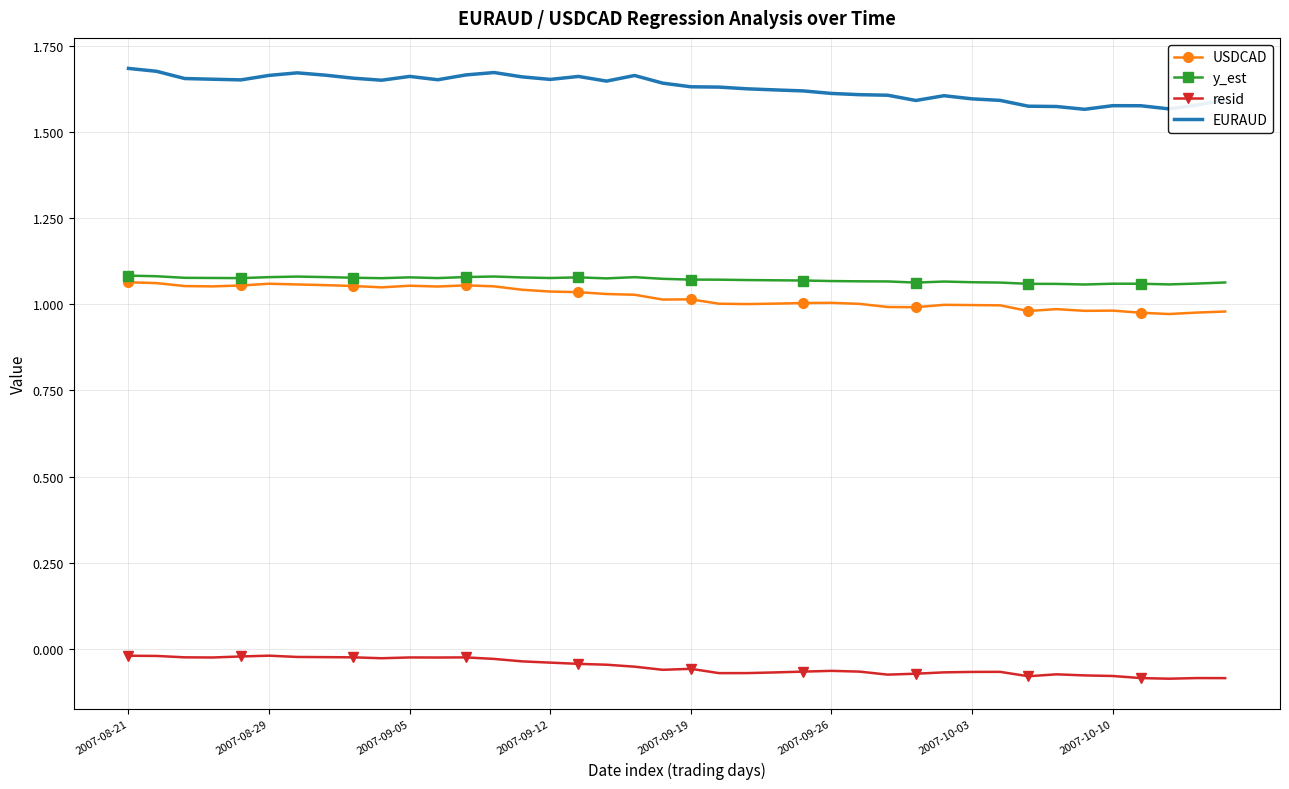

At how many categories does at least one series exceed 1?

40